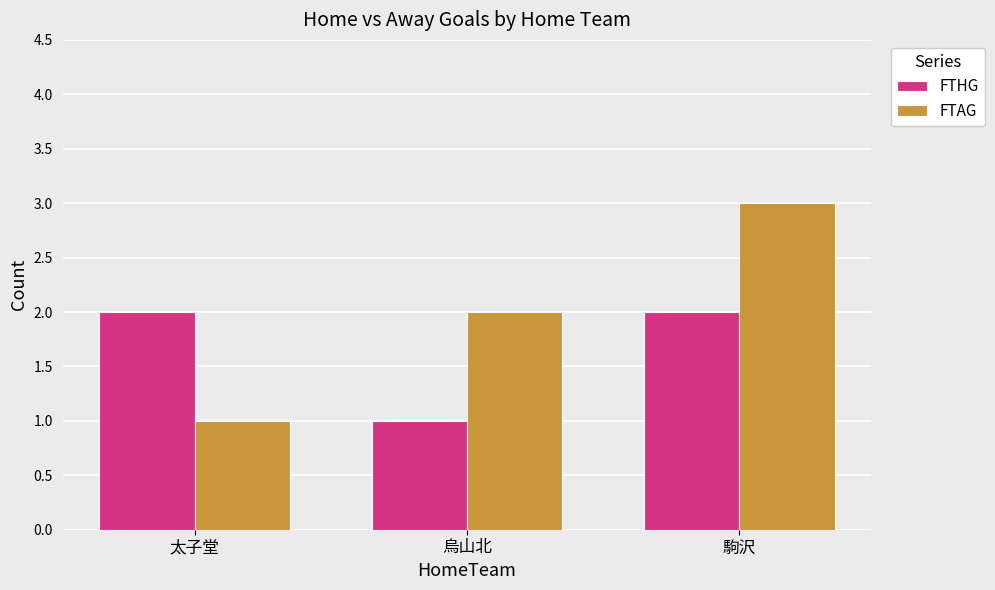

Are the bars grouped side by side (vs. stacked)?

Yes